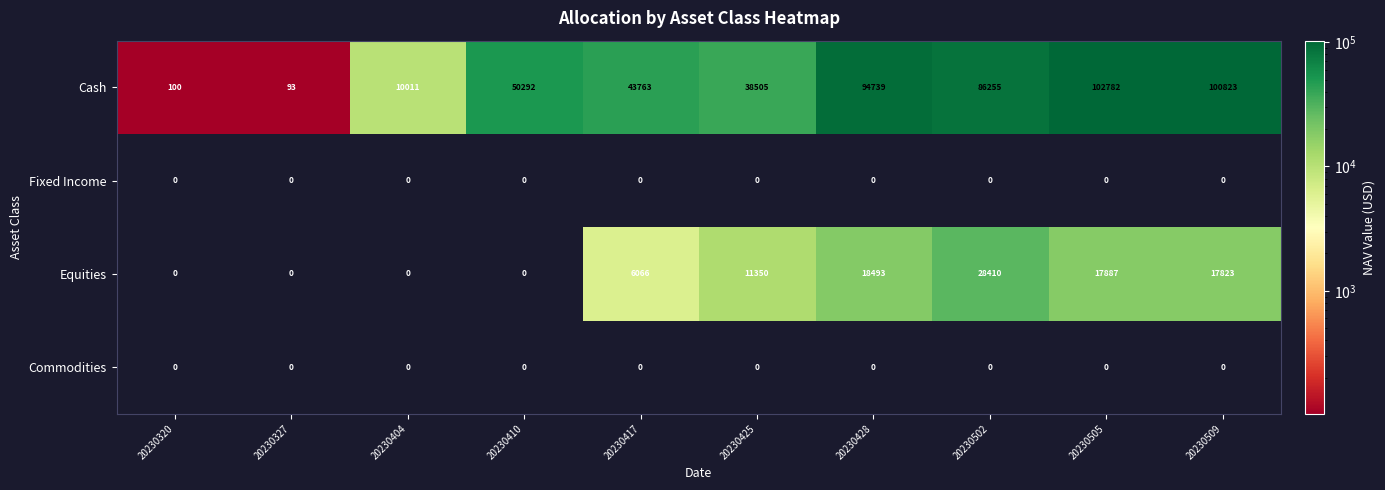

At which category is the sum across all series the highest?

20230505